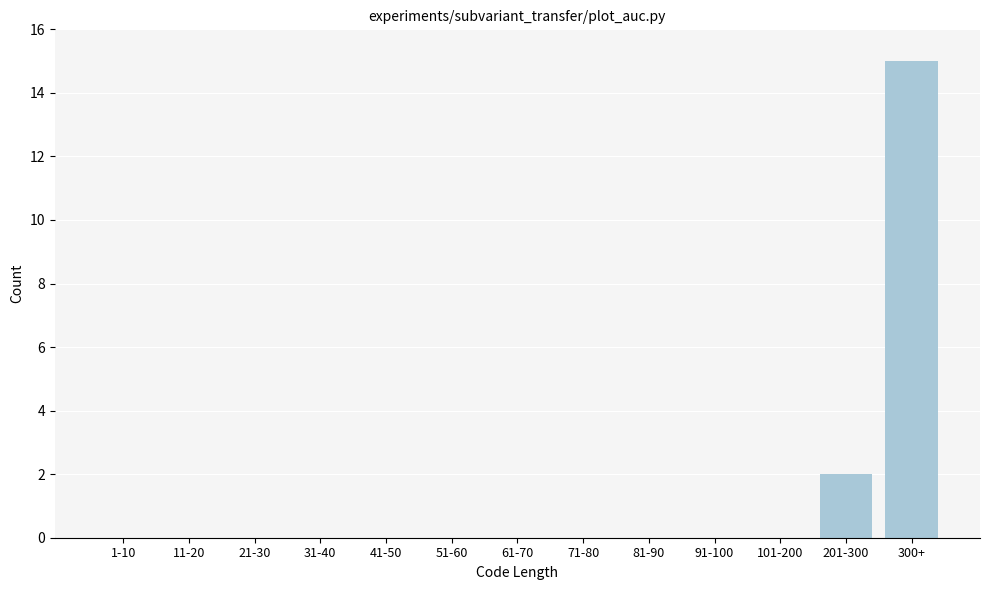

Reading right to left, what are all the values shown in this chart?

300+=15	201-300=2	101-200=0	91-100=0	81-90=0	71-80=0	61-70=0	51-60=0	41-50=0	31-40=0	21-30=0	11-20=0	1-10=0